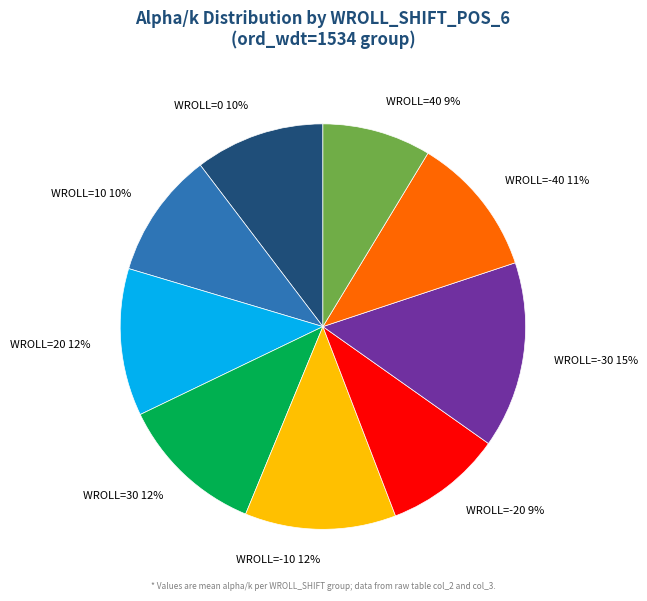

Which has a higher value, WROLL=-40 or WROLL=40?

WROLL=-40